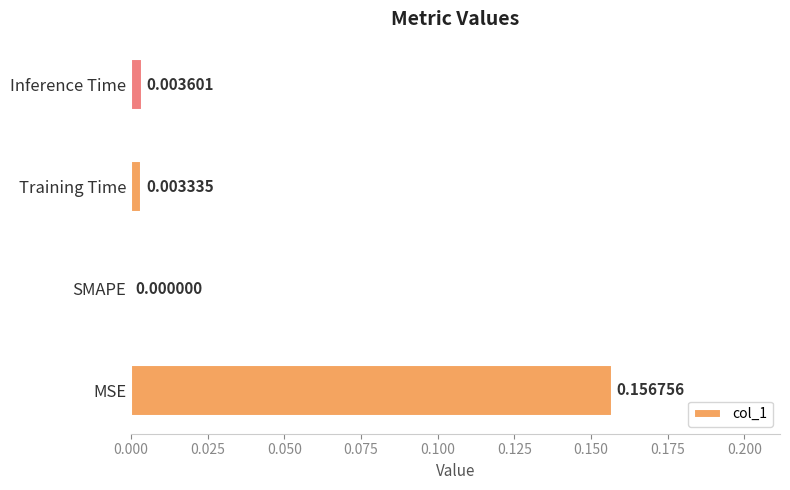

Which label corresponds to the largest value in the chart?

MSE